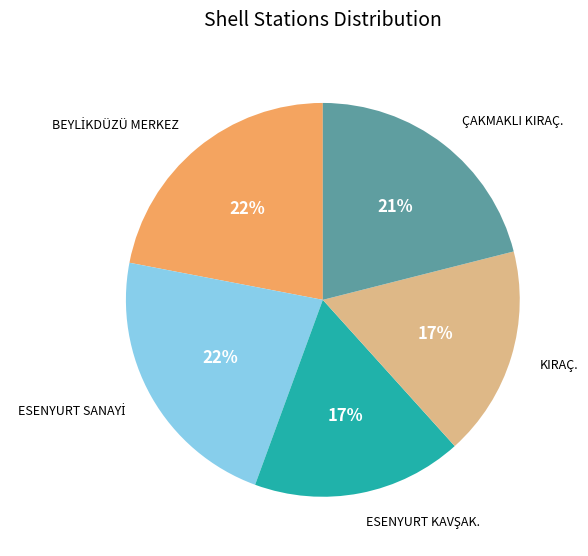

What percentage is the KIRAÇ. slice, to the nearest percent?

17%